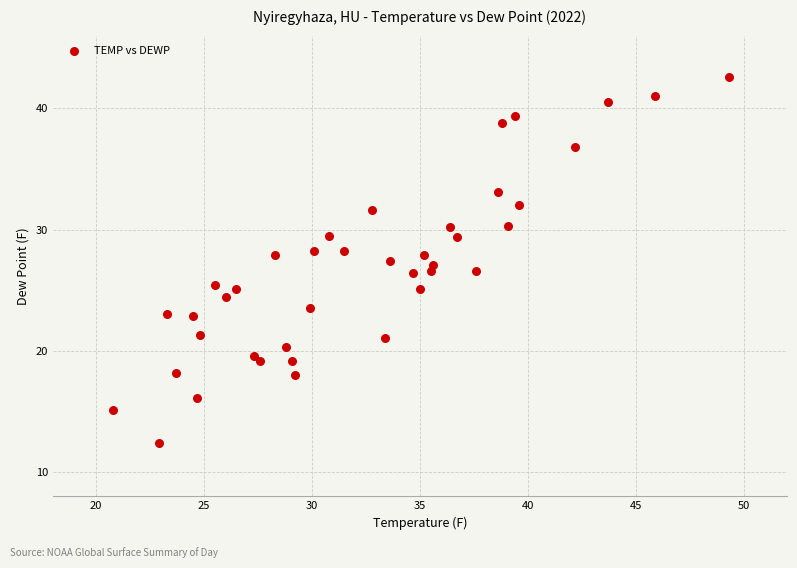

What is the range of X values (max minus min)?

28.5